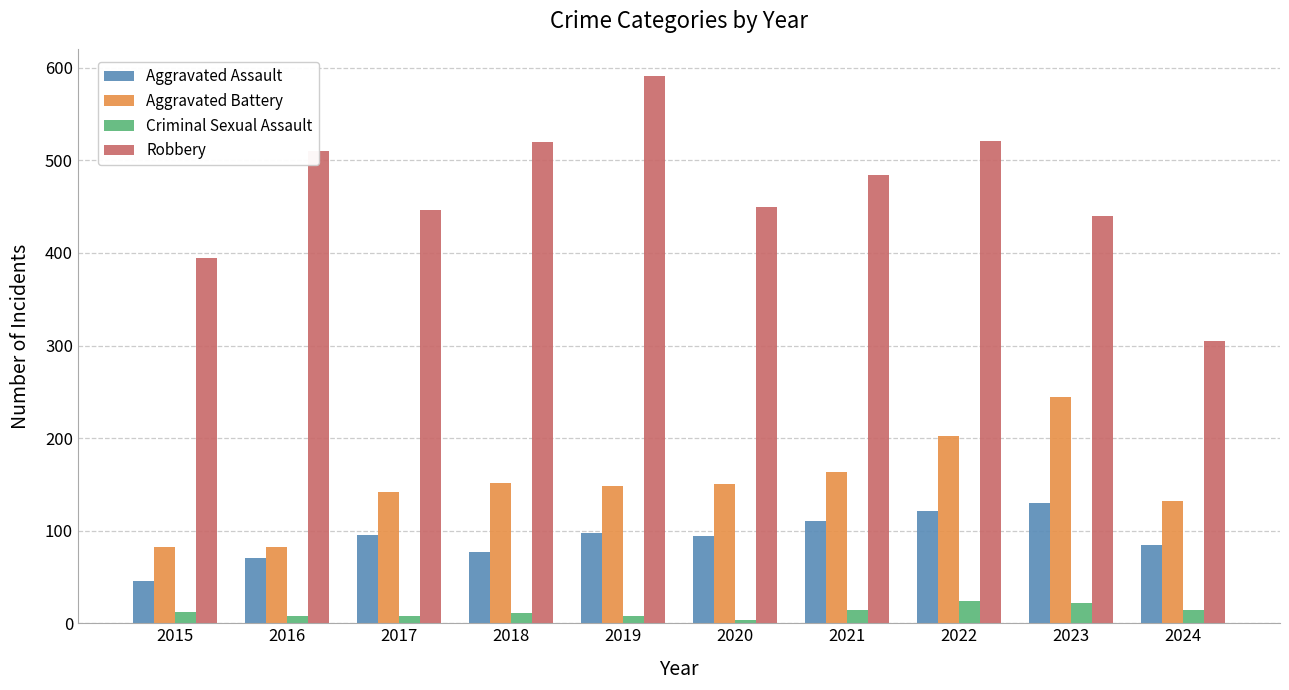

What are all the series names shown in the legend?

Aggravated Assault, Aggravated Battery, Criminal Sexual Assault, Robbery